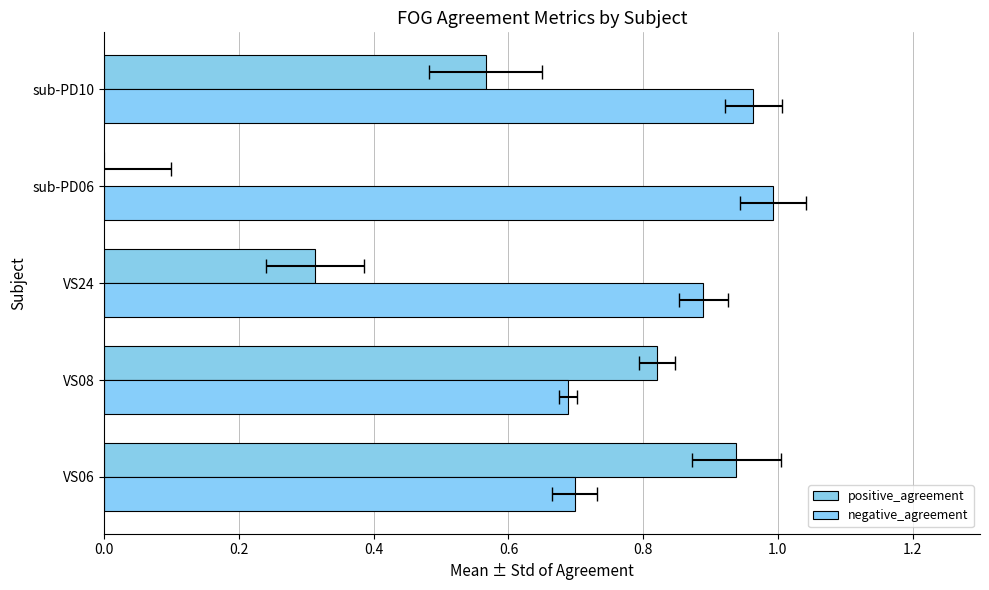

What is the difference between the maximum and minimum values in the negative_agreement series?

0.3